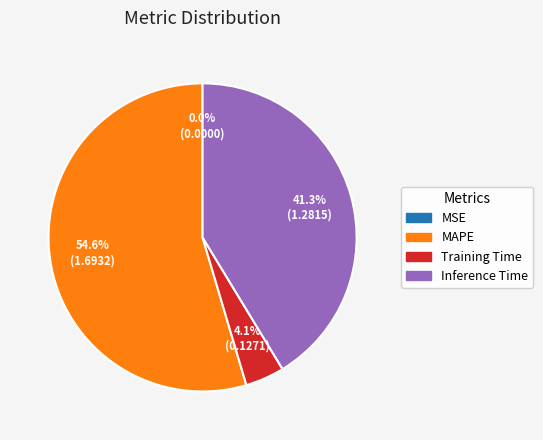

Is there any slice that represents more than half of the pie?

Yes